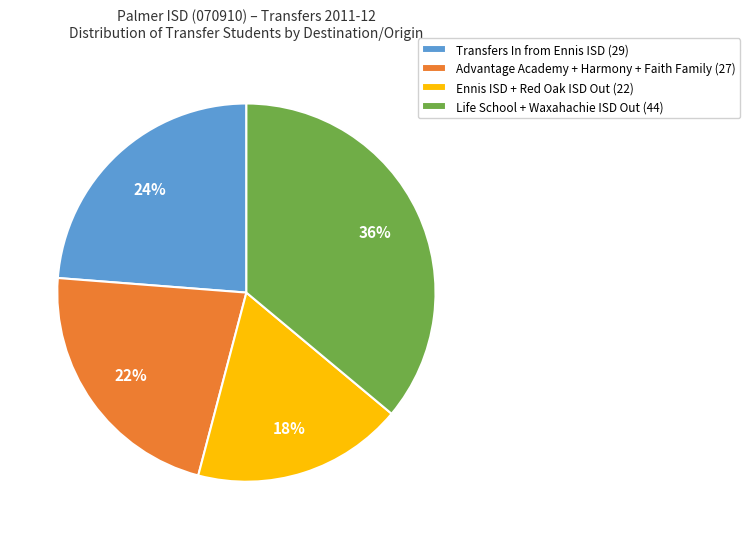

What percentage is the Advantage Academy + Harmony + Faith Family (27) slice, to the nearest percent?

22%